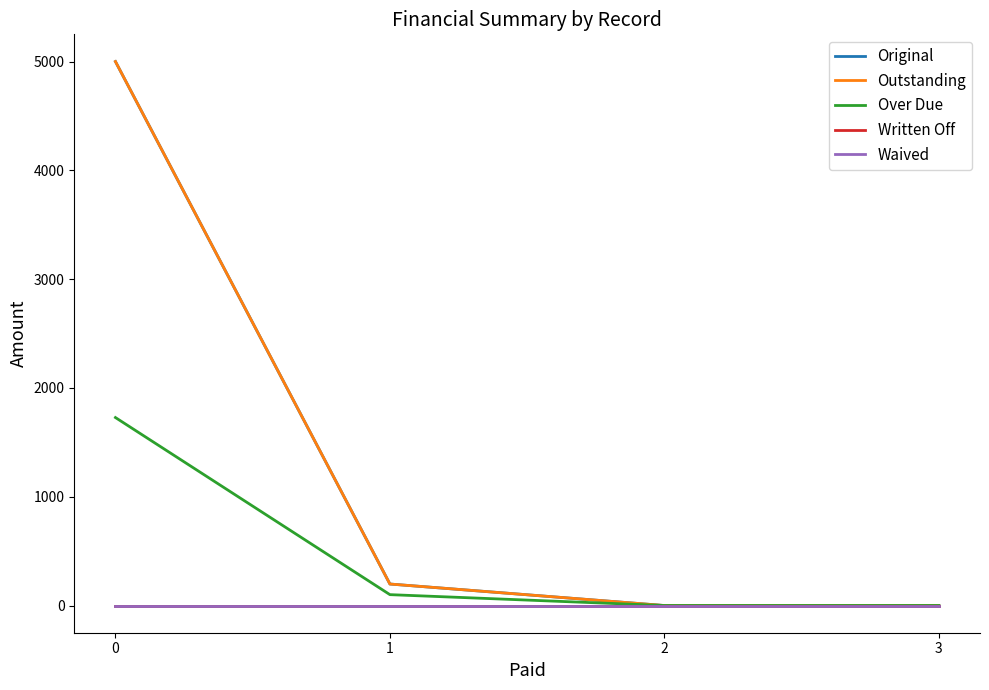

Reading left to right, extract all data points from this chart.

Original: 5000.0	197.7	0.0	0.0
Outstanding: 5000.0	197.7	0.0	0.0
Over Due: 1727.7	100.0	0.0	0.0
Written Off: 0.0	0.0	0.0	0.0
Waived: 0.0	0.0	0.0	0.0